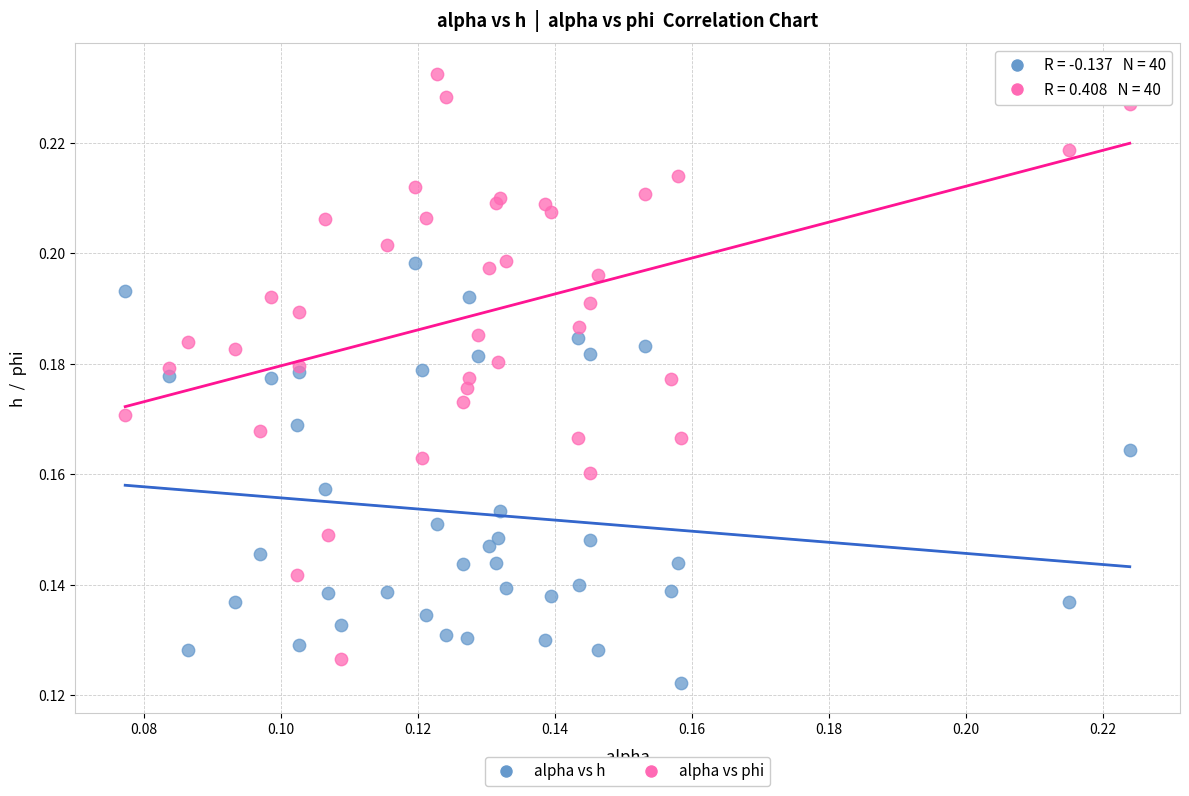

What are all the series names shown in the legend?

alpha vs h, alpha vs phi